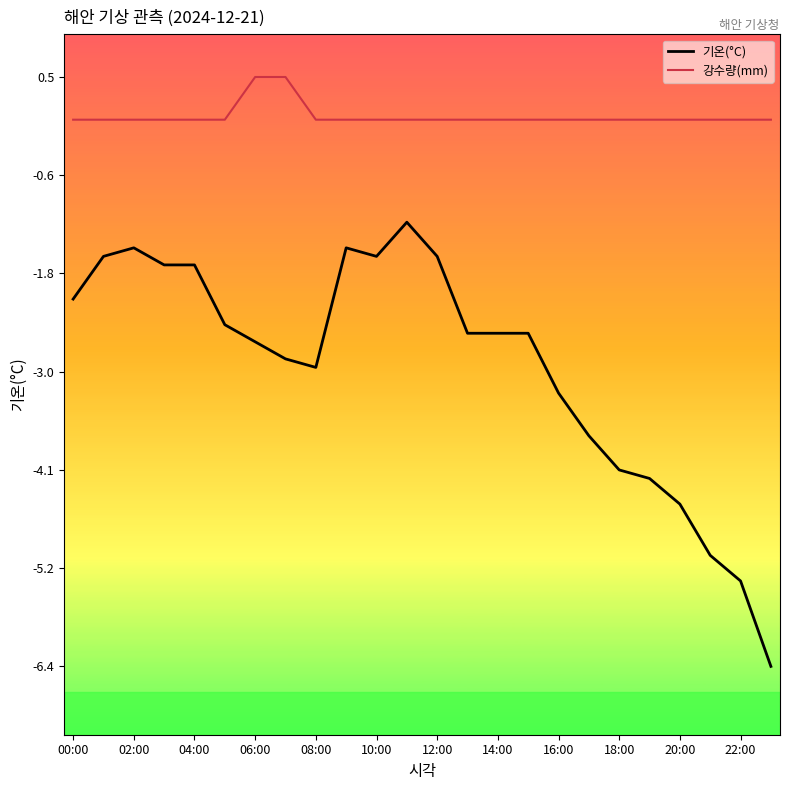

List the series in order of their peak value, highest first.

강수량(mm), 기온(°C)